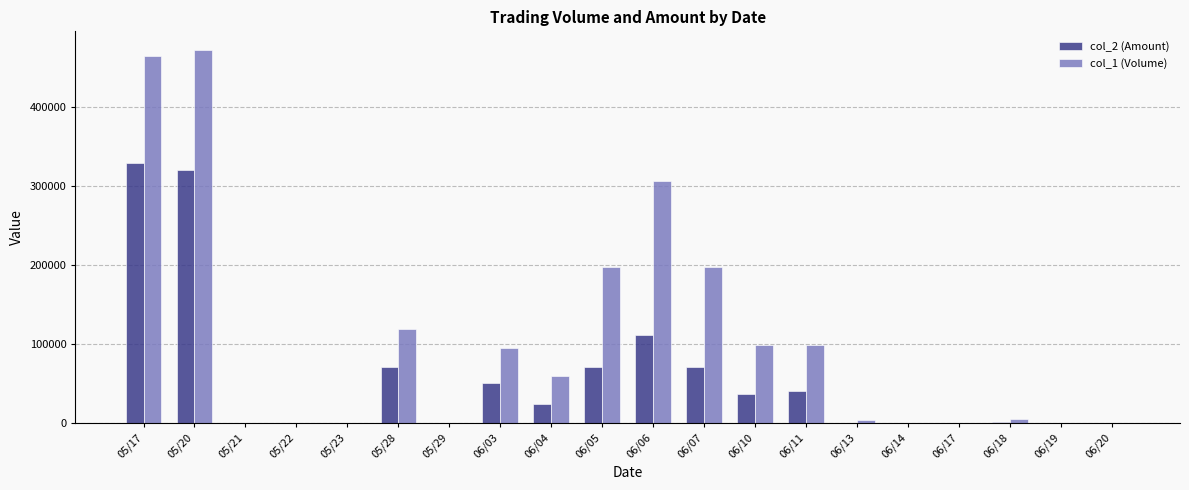

How many categories are shown in the chart?

20